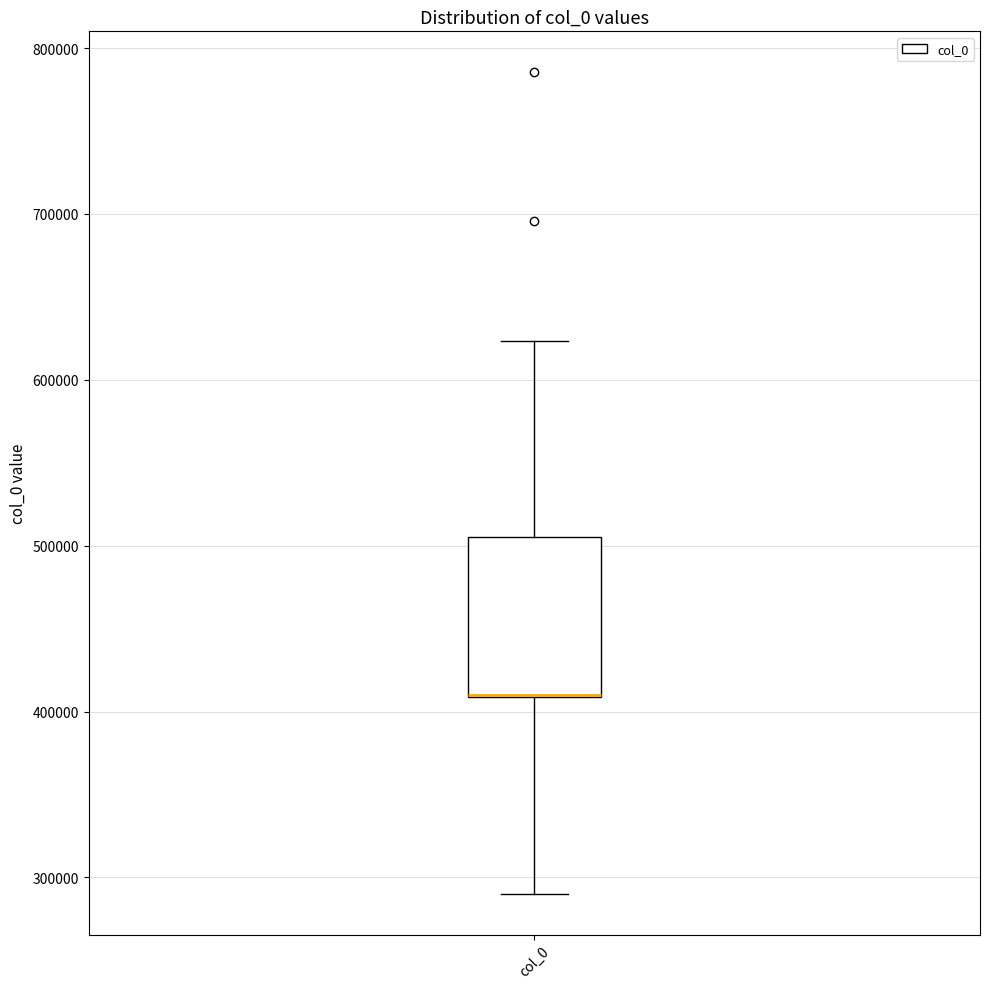

Where is the upper edge of the box for col_0 on the y-axis? The values are not printed on the chart, so give them approximately, as read against the axis.

500000